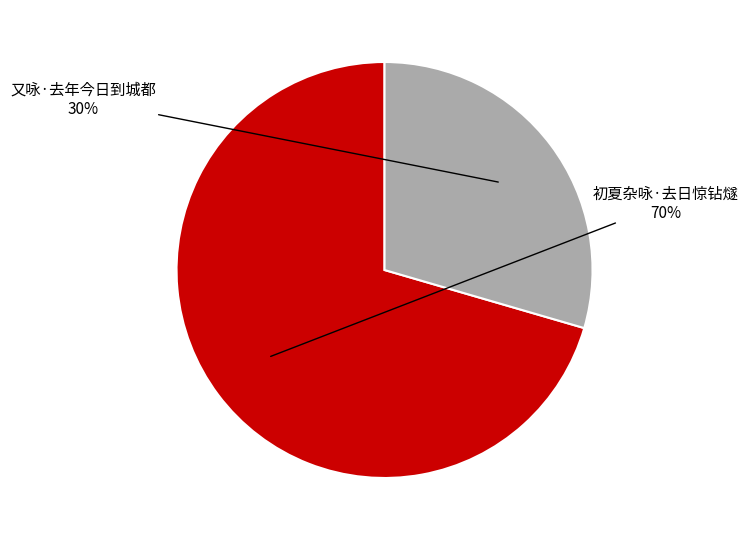

Which slice represents more than half of the pie?

初夏杂咏·去日惊钻燧